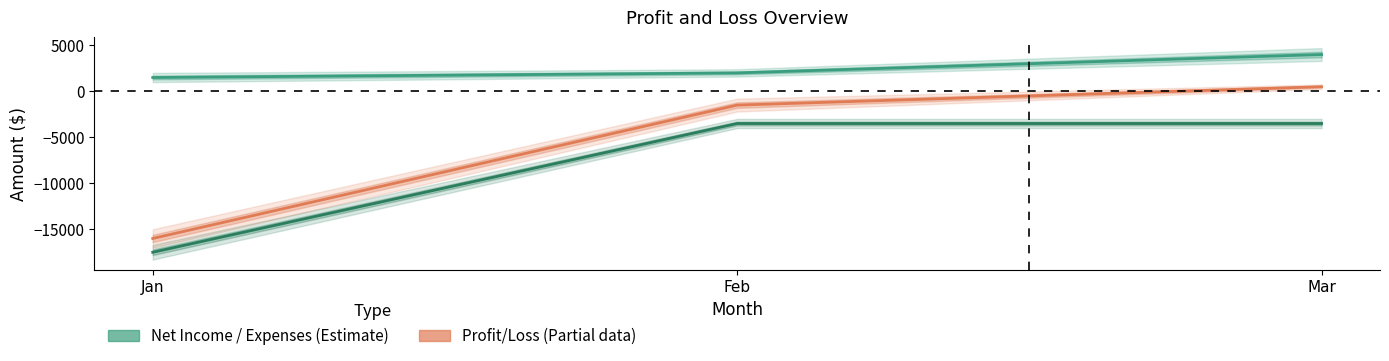

How many series are shown in this chart?

3